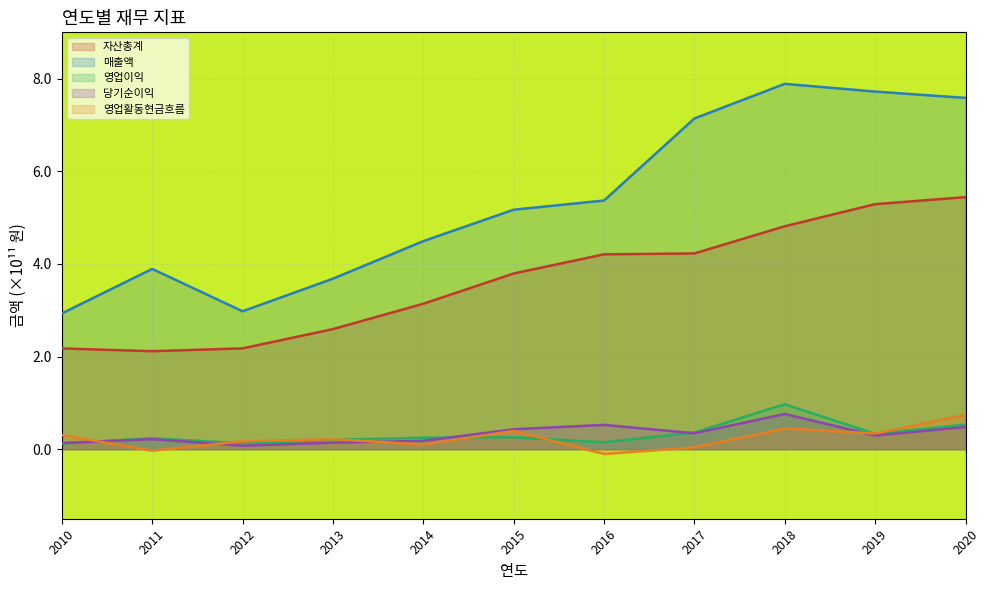

True or false: 영업활동현금흐름 and 당기순이익 intersect in this chart.

True